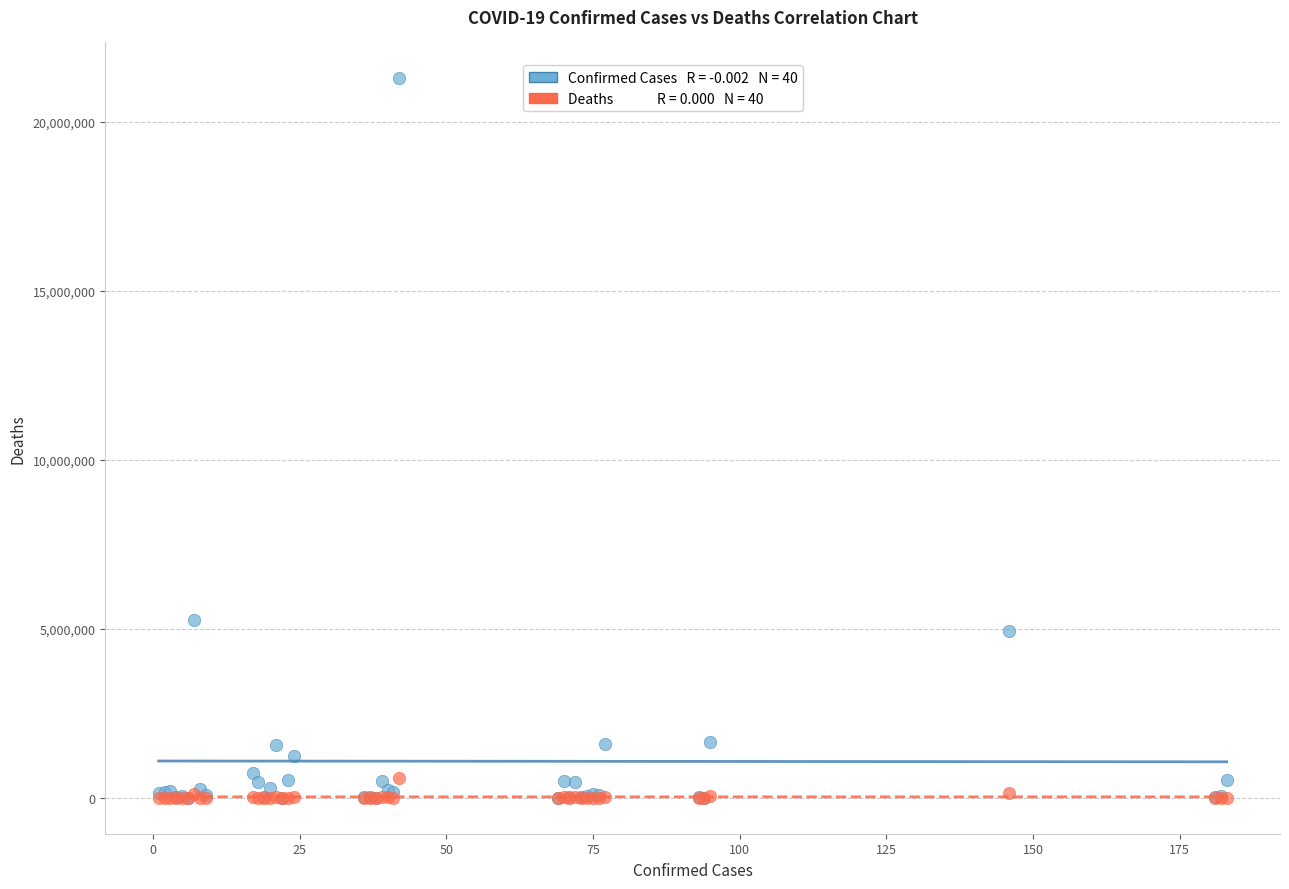

Across all series, what Y value is closest to 10641785?

5245265